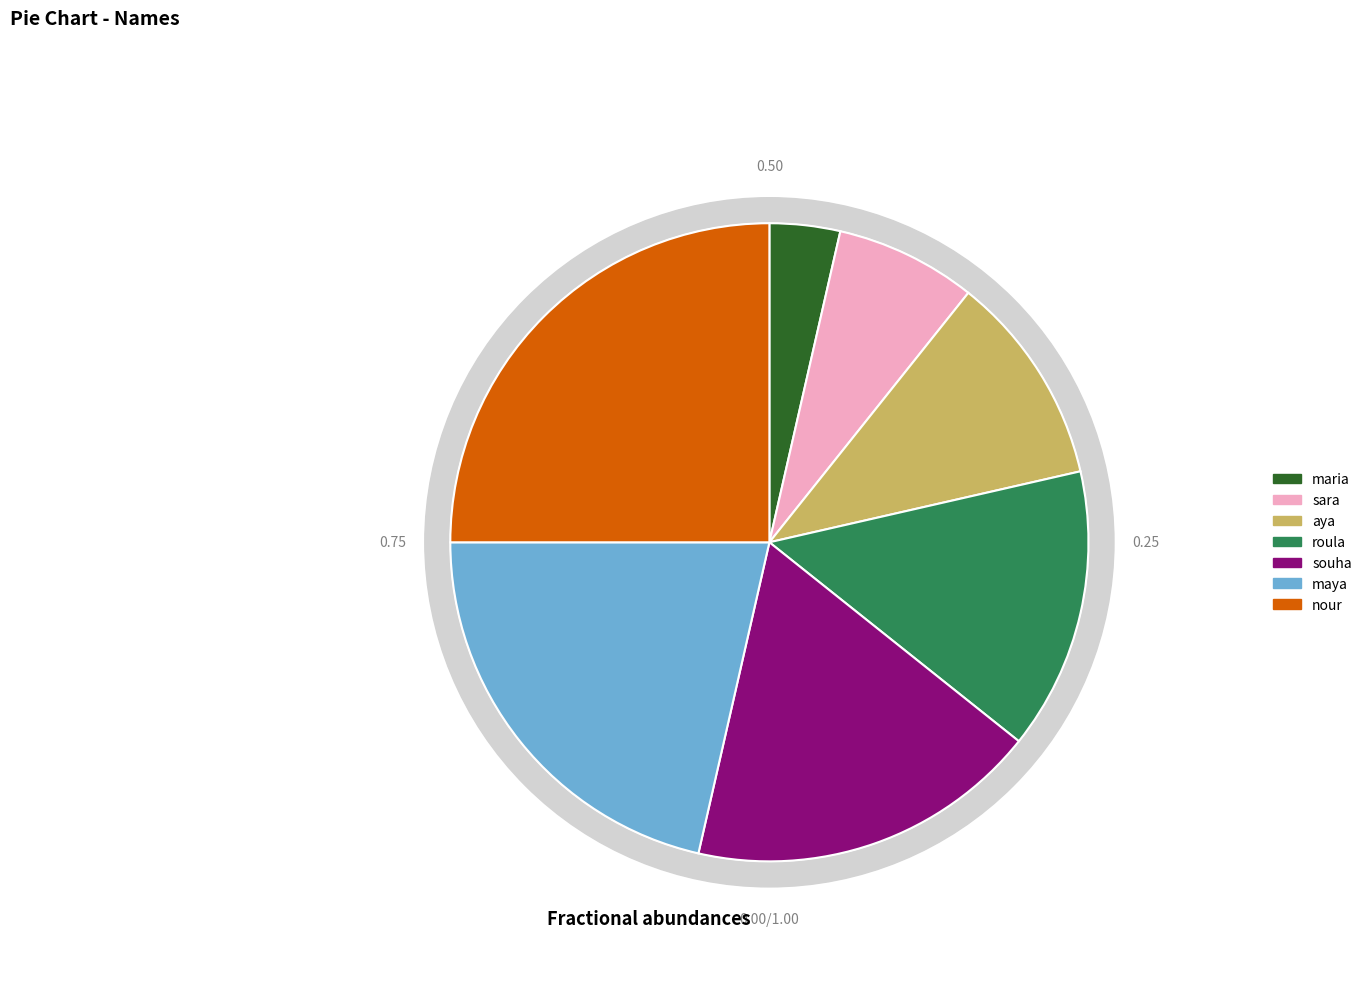

What is the ratio of the value at aya to the value at nour?

0.4